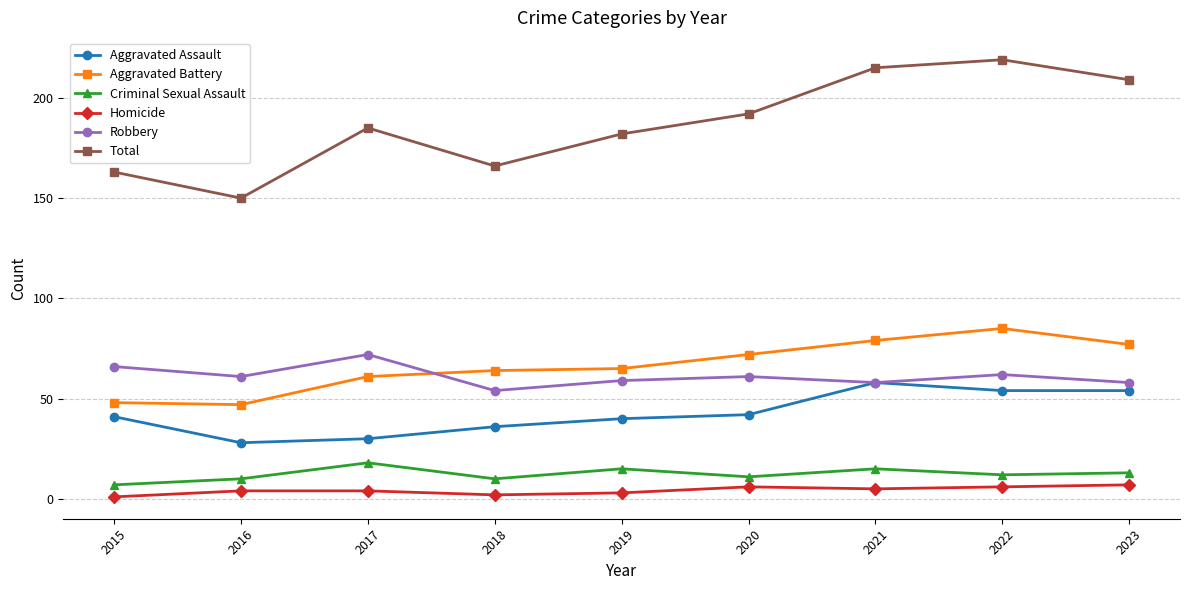

What is the lowest value of the Aggravated Battery series?

47